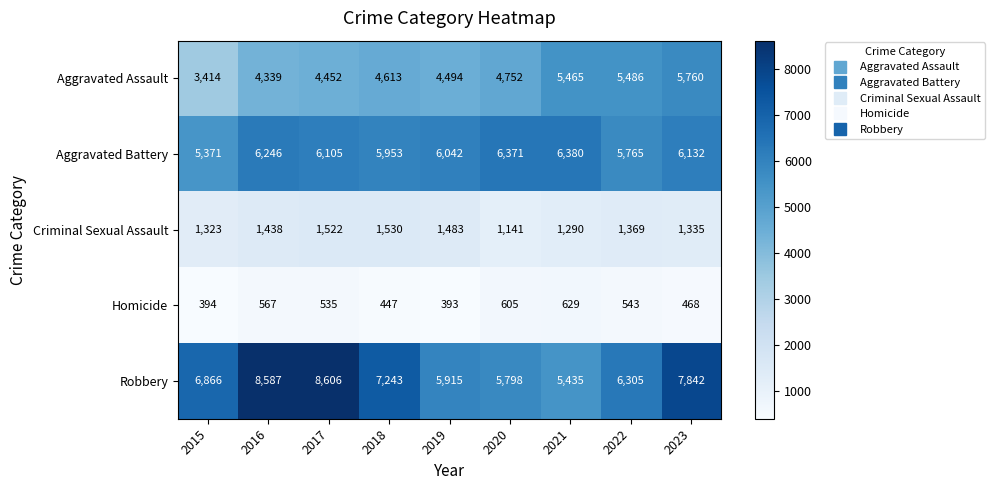

Which category has the lowest value across all series?

2019